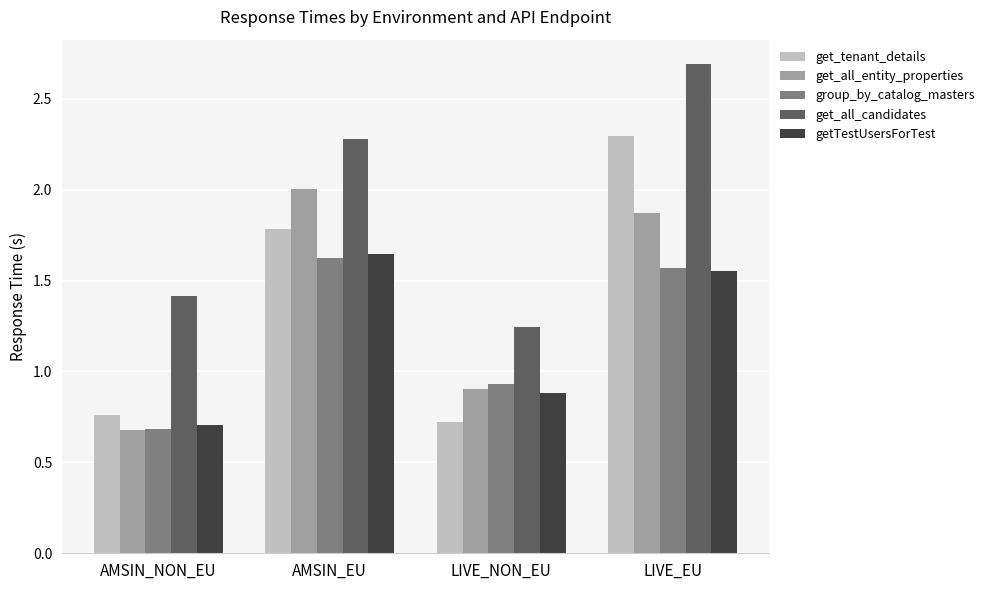

Where is get_all_candidates nearest to the value 1?

LIVE_NON_EU